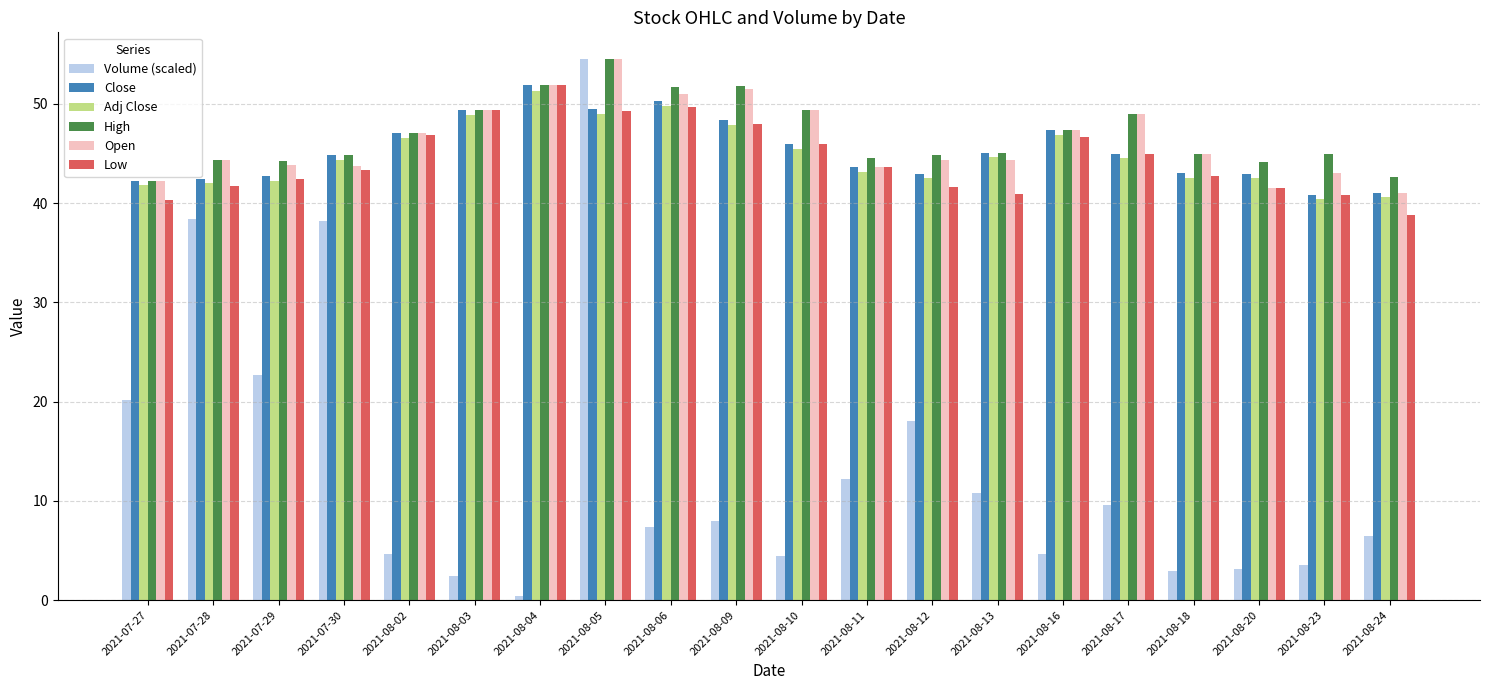

How many bars are there in total?

120